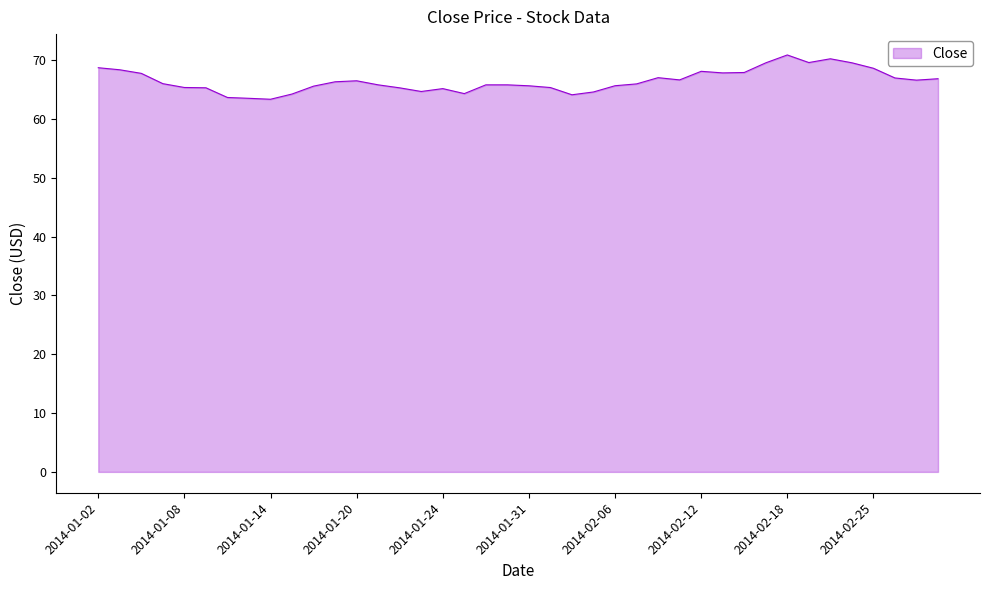

What is the maximum value shown in the chart?

70.9